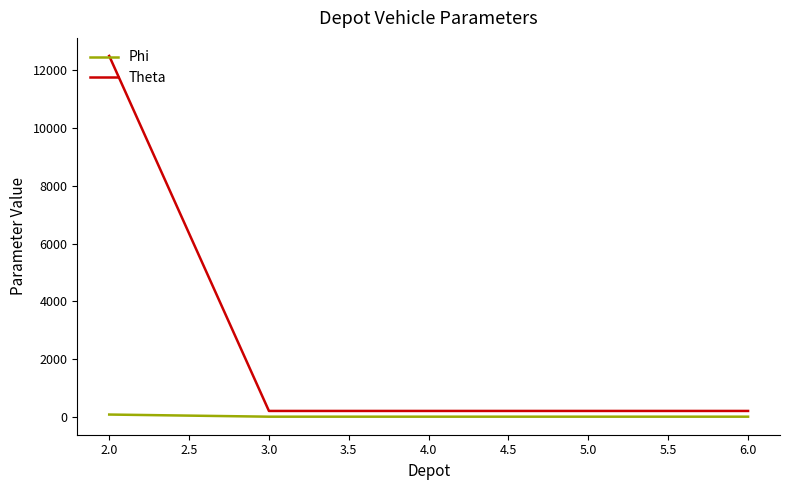

Which series changed the most between 2.0 and 6.0?

Theta